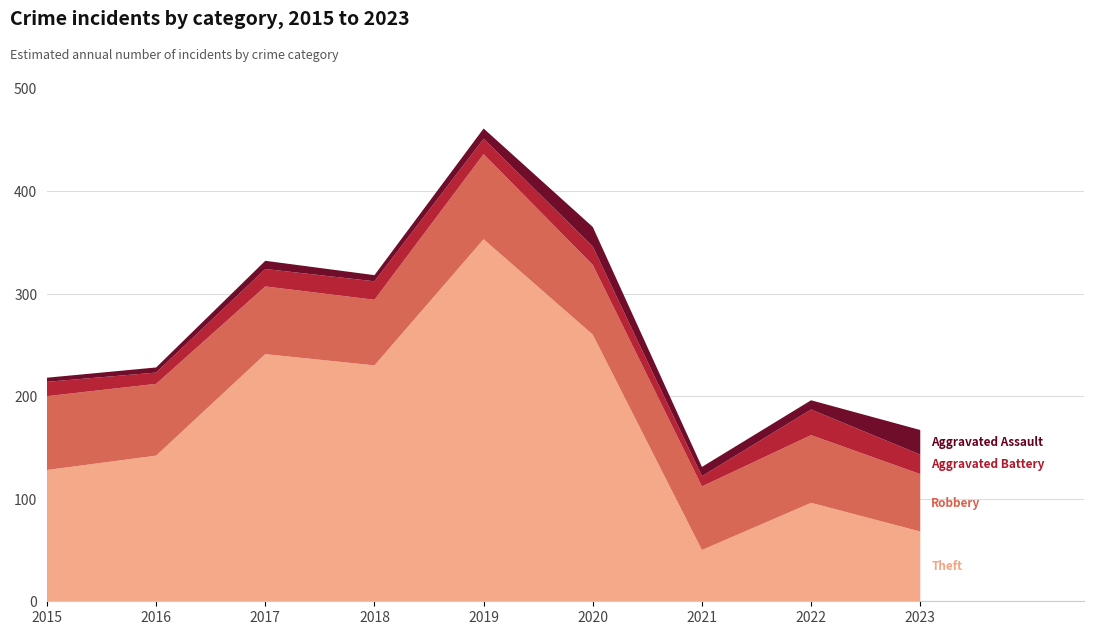

Reading left to right, extract all data points from this chart.

Theft: 128	142	241	230	353	260	50	96	68
Robbery: 72	70	66	64	83	68	62	66	56
Aggravated Battery: 14	11	17	18	15	18	10	25	19
Aggravated Assault: 4	5	8	6	10	19	9	9	24